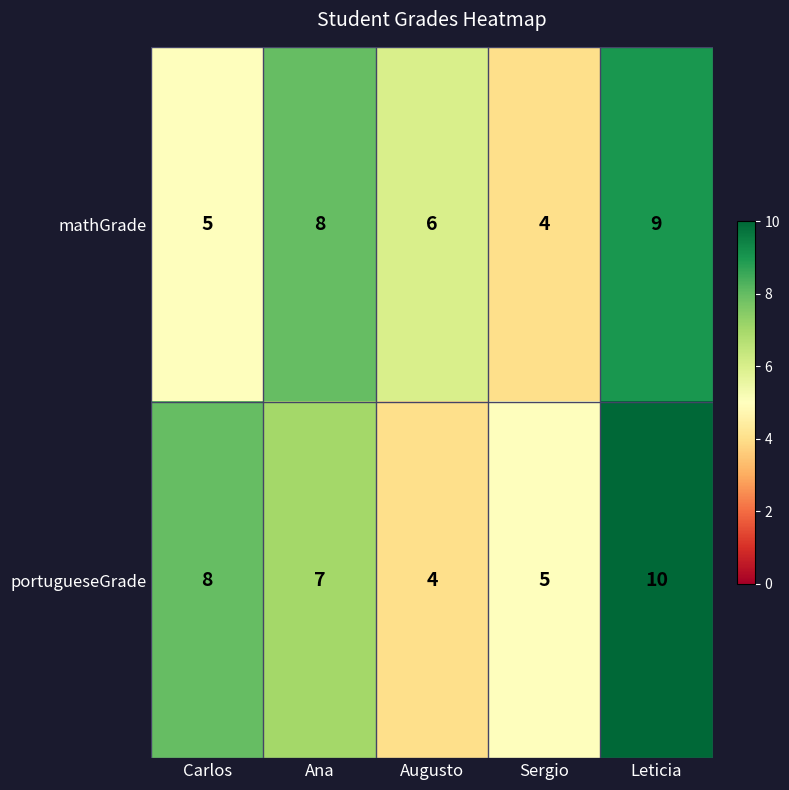

Reading right to left, extract all data points from this chart.

mathGrade: 9	4	6	8	5
portugueseGrade: 10	5	4	7	8